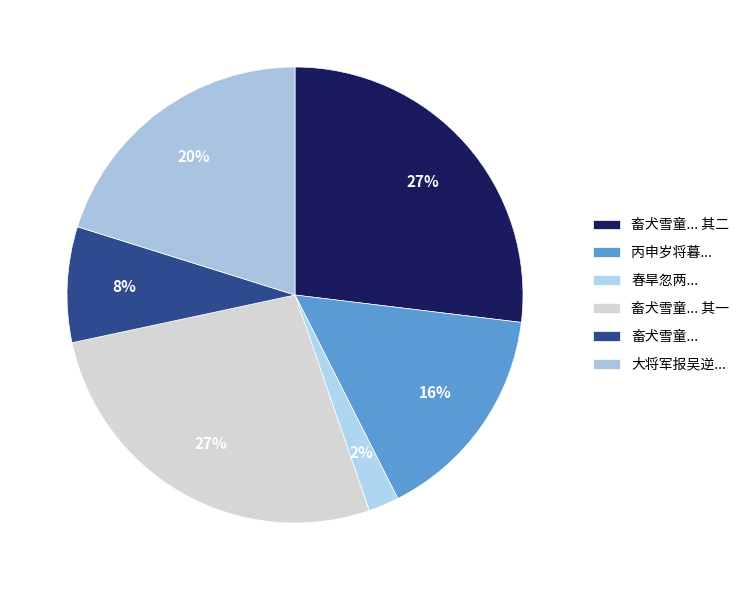

To the nearest percent, what is the difference between the largest and smallest slice percentages?

25%